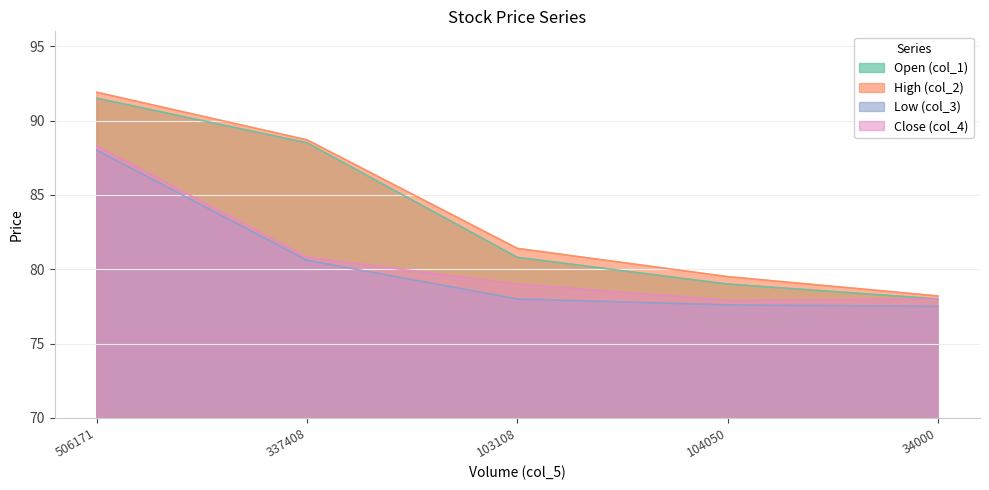

True or false: Open (col_1) and Close (col_4) cross at least once.

False